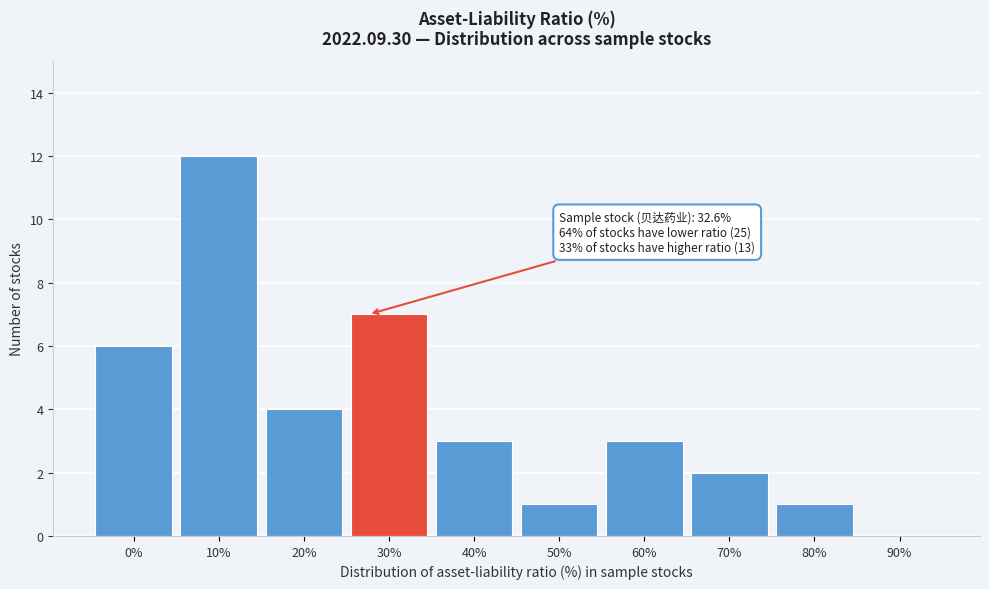

Reading left to right, what are all the values shown in this chart?

0%=6	10%=12	20%=4	30%=7	40%=3	50%=1	60%=3	70%=2	80%=1	90%=0